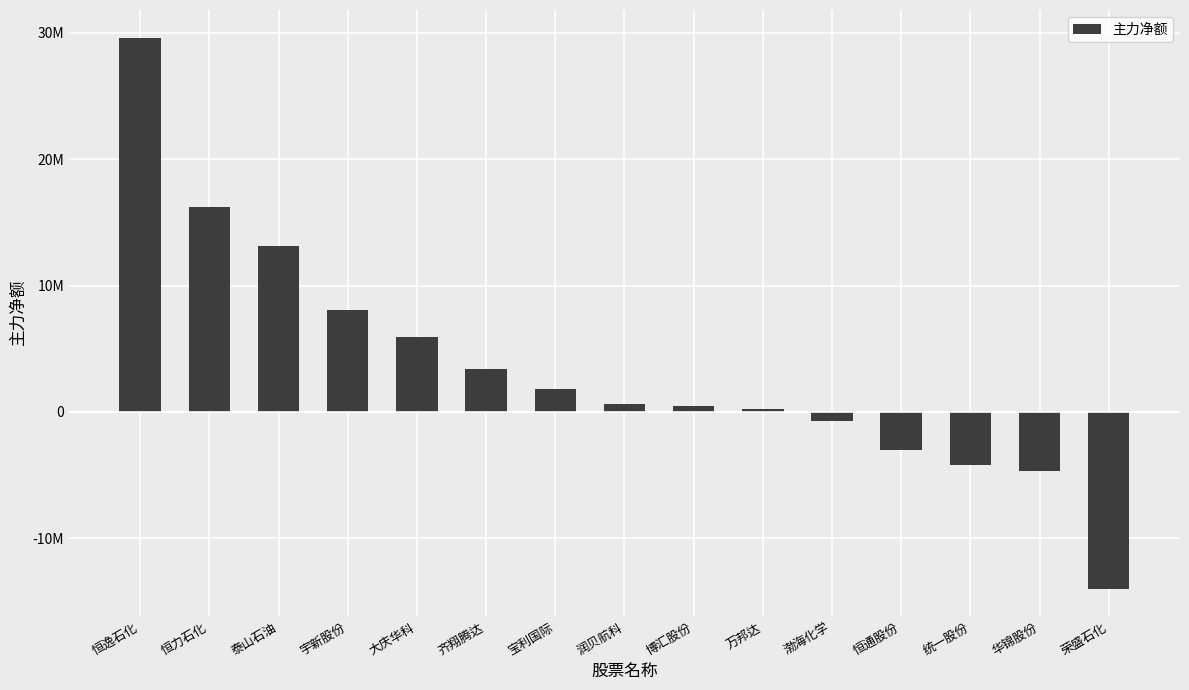

Reading right to left, what are all the values shown in this chart?

-13978490	-4645982	-4167709	-3036001	-681672	229496	435866	665468	1845663	3392816	5897610	8052755	13109173	16227474	29608182